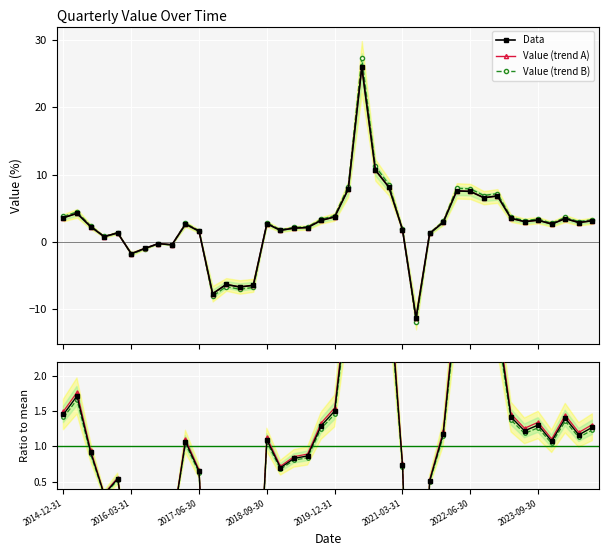

At how many categories does at least one series exceed 24?

1